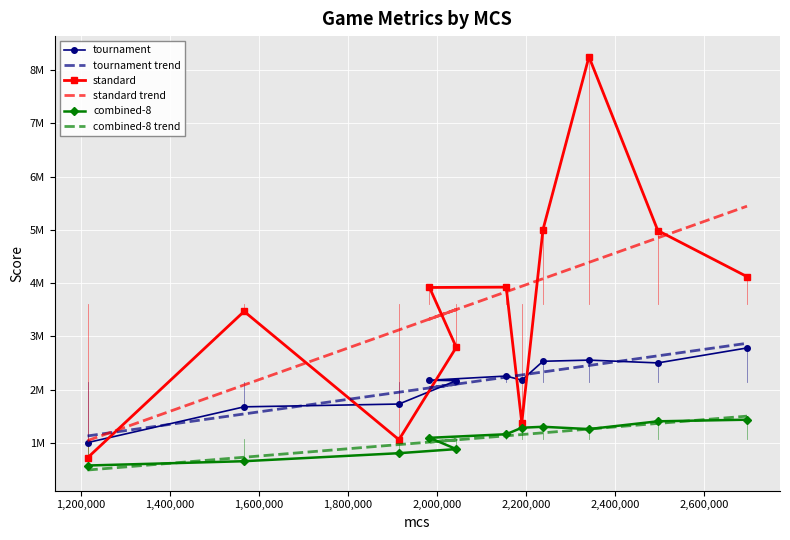

At how many categories does at least one series exceed 8041856?

1